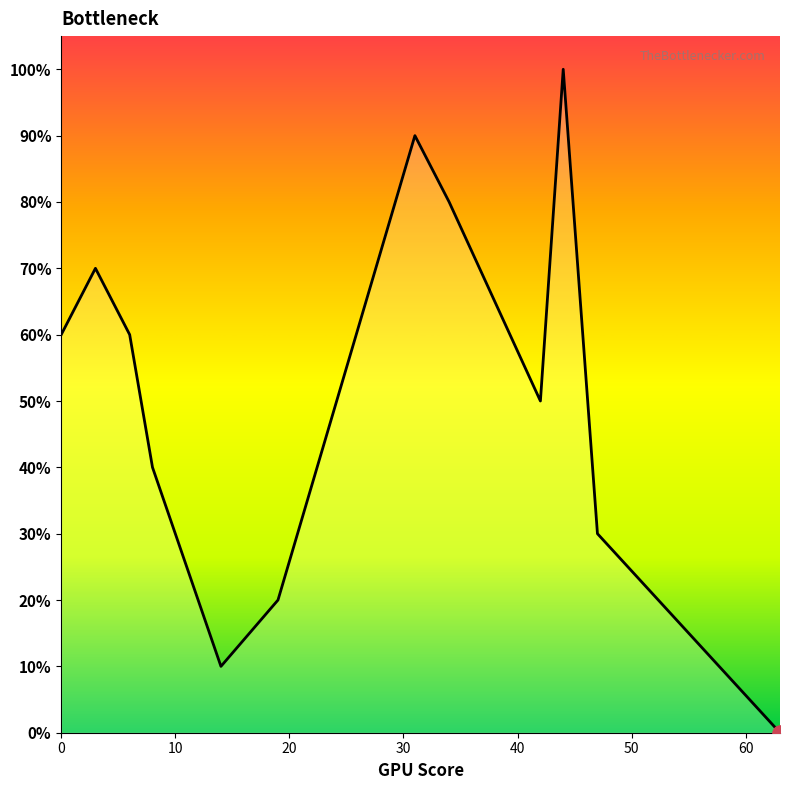

What is the difference between the maximum and minimum values?

100